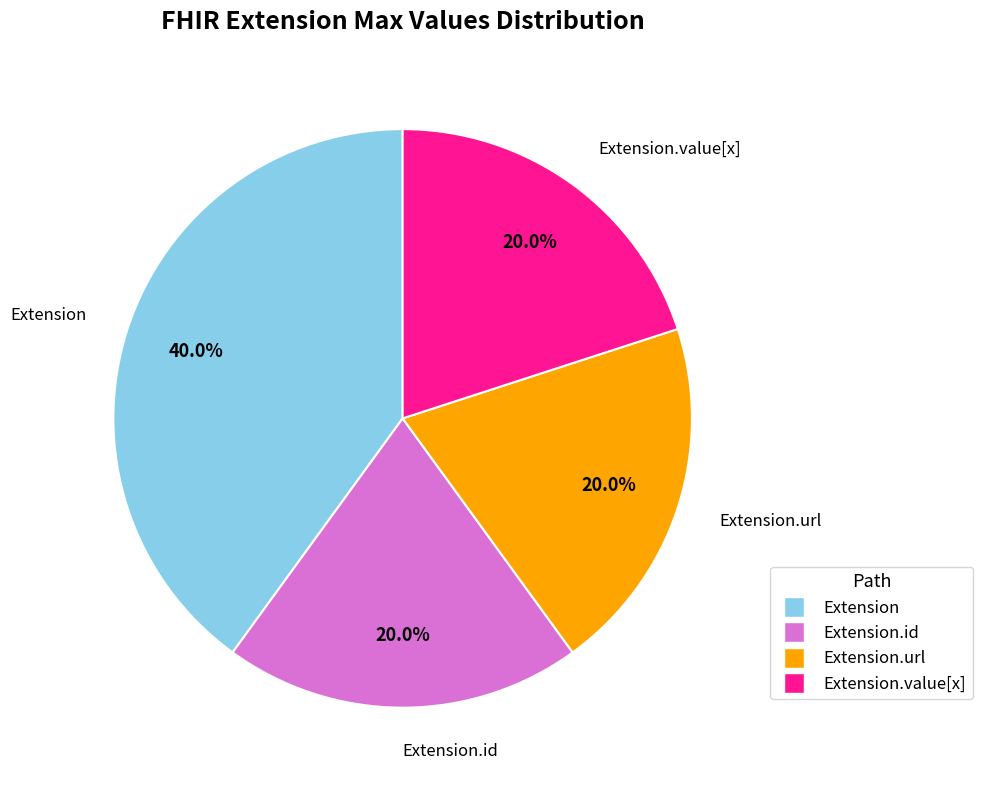

To the nearest percent, what is the difference between the largest and smallest slice percentages?

20%